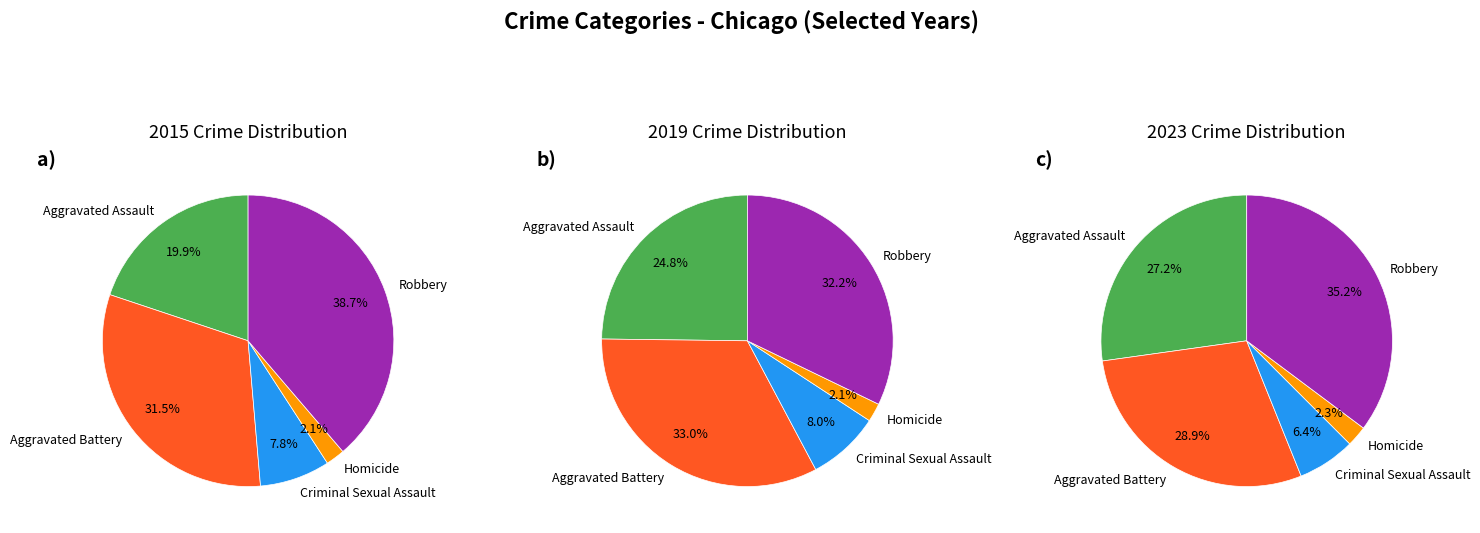

Is it true that Homicide is 16% of the pie?

False